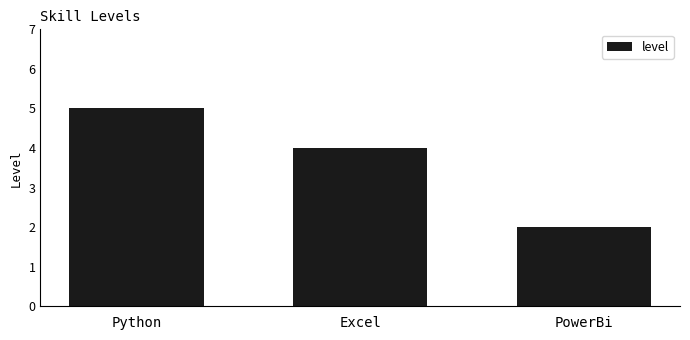

Reading left to right, what are all the values shown in this chart?

Python=5	Excel=4	PowerBi=2